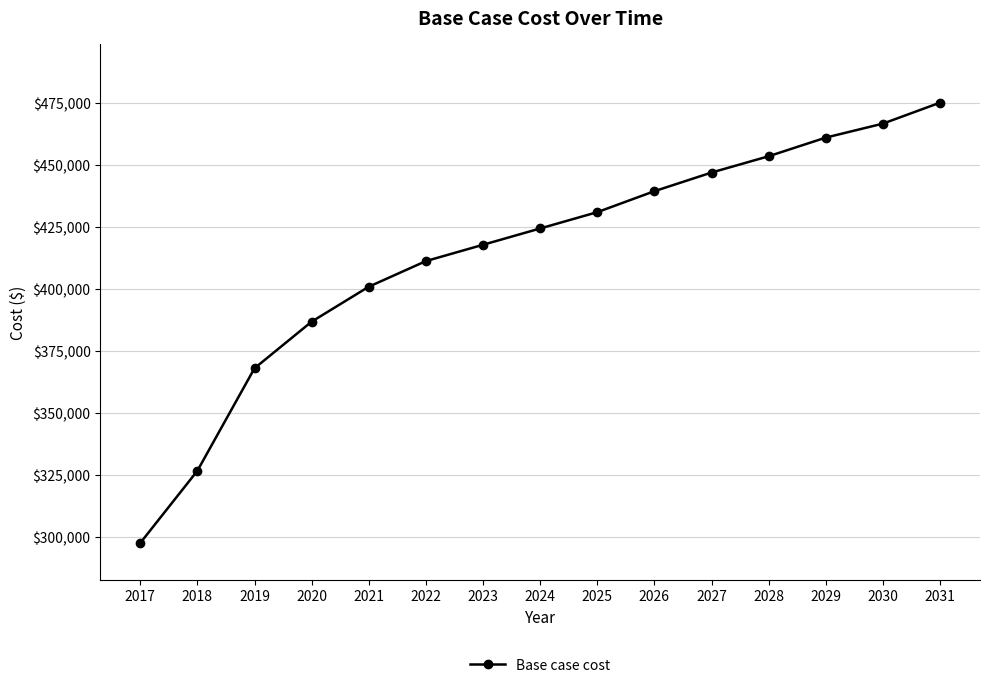

List the labels in order of value, smallest first.

2017, 2018, 2019, 2020, 2021, 2022, 2023, 2024, 2025, 2026, 2027, 2028, 2029, 2030, 2031